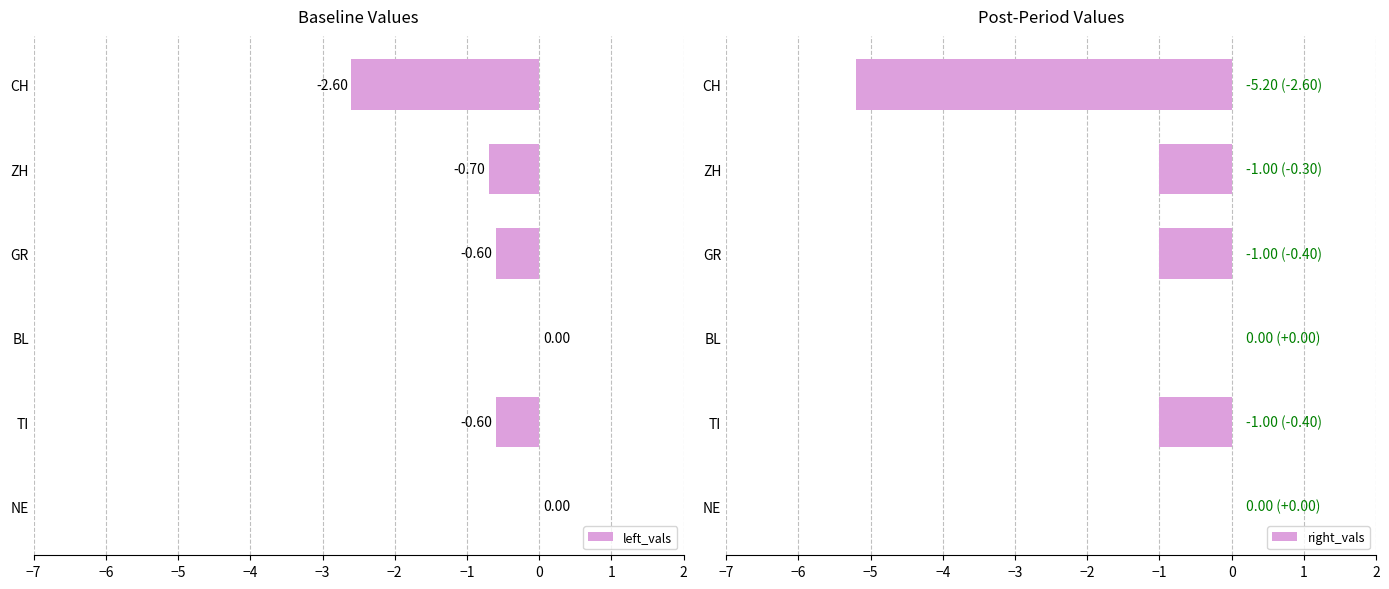

What is the lowest value of the right_vals series?

-5.2